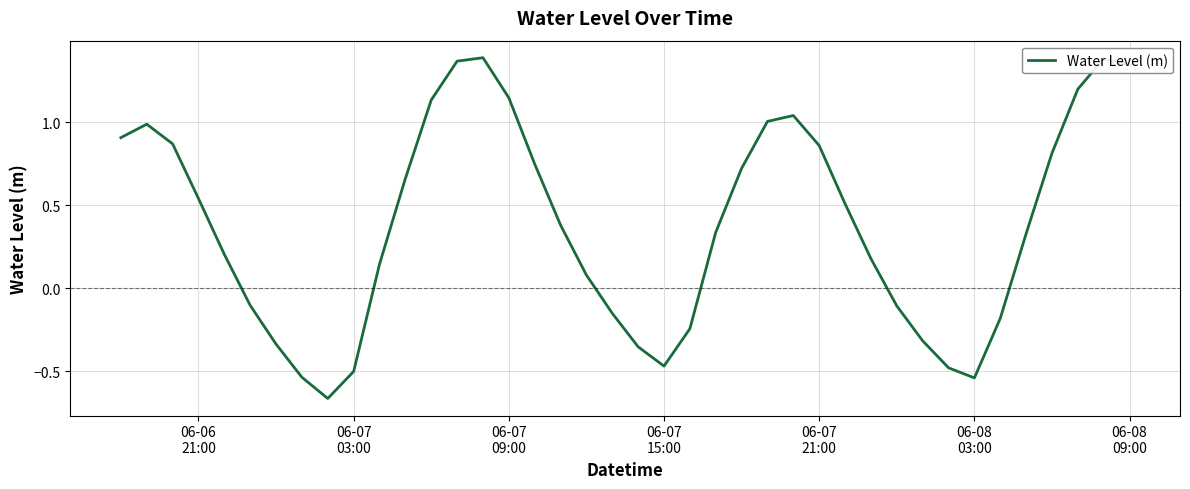

What is the difference between the maximum and minimum values?

2.1